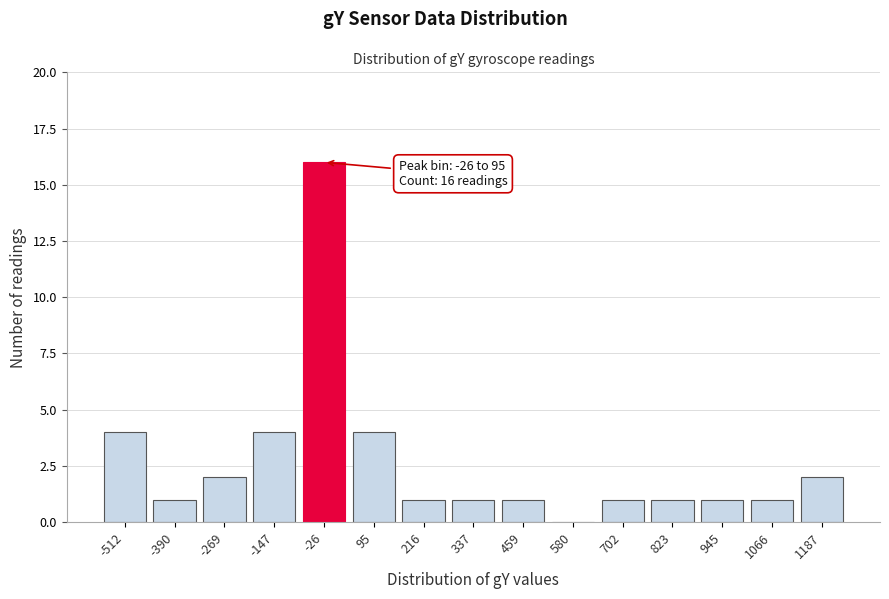

Reading left to right, transcribe all the data shown in this chart.

-512=4	-390=1	-269=2	-147=4	-26=16	95=4	216=1	337=1	459=1	580=0	702=1	823=1	945=1	1066=1	1187=2